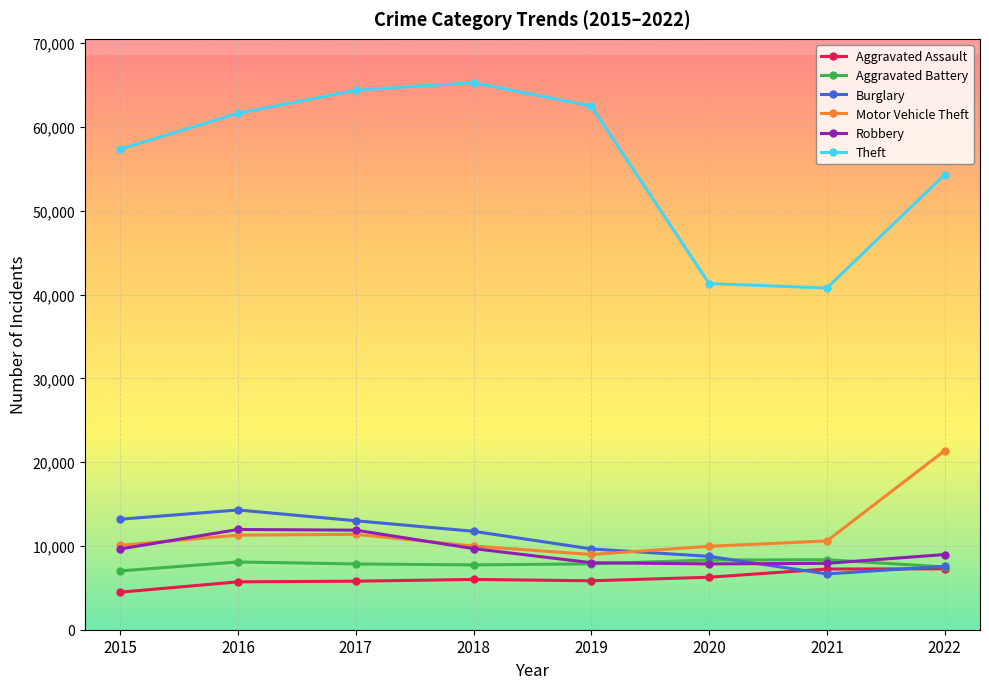

After their last crossing, which series has the higher values: Motor Vehicle Theft or Burglary?

Motor Vehicle Theft